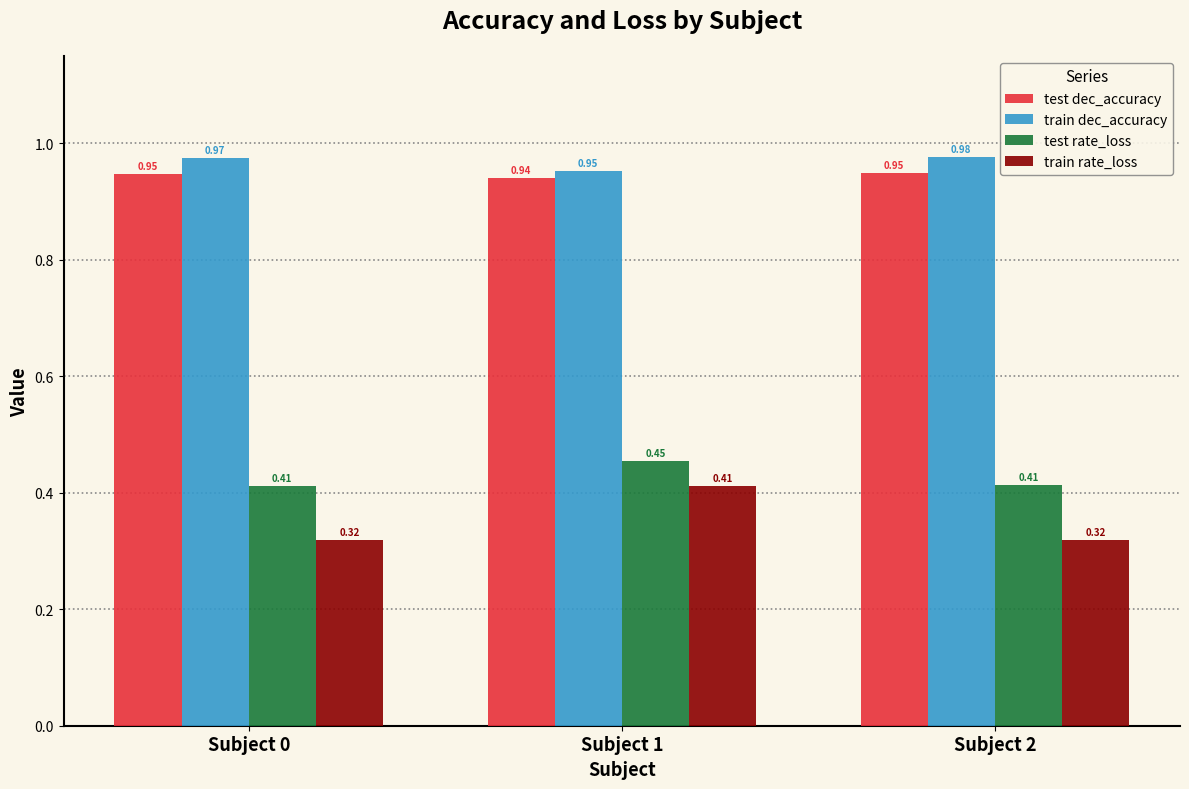

At Subject 2, list the series in order from smallest to largest.

train rate_loss, test rate_loss, test dec_accuracy, train dec_accuracy